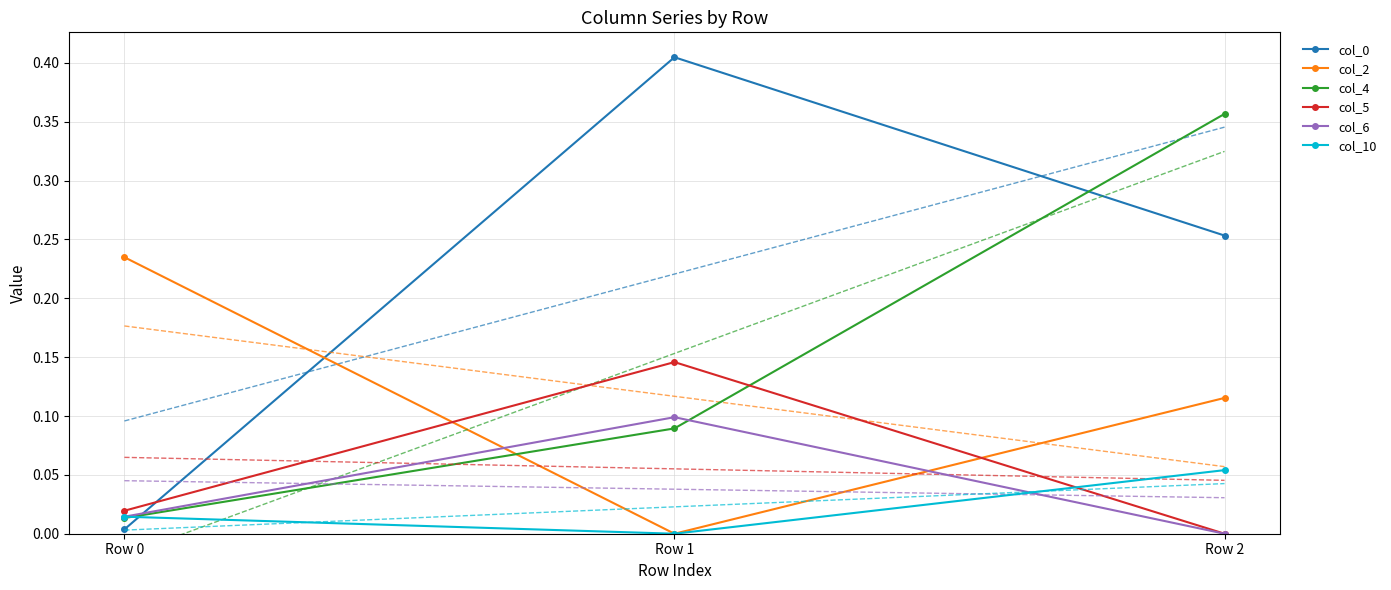

The col_2 series shows 0.1 at Row 2. True or false?

False